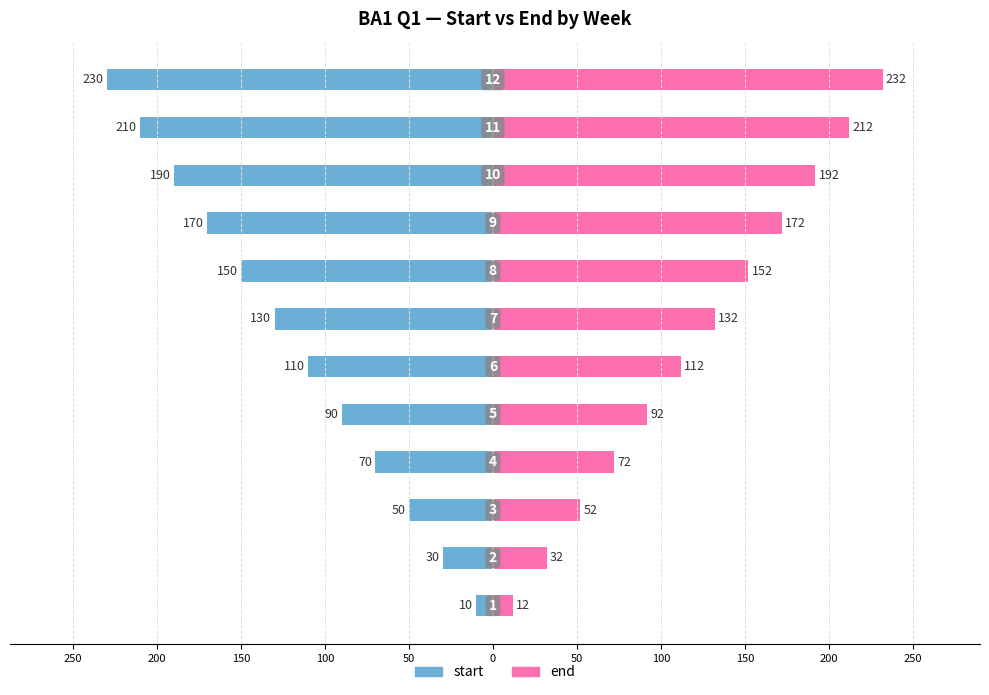

What are all the series names shown in the legend?

start, end